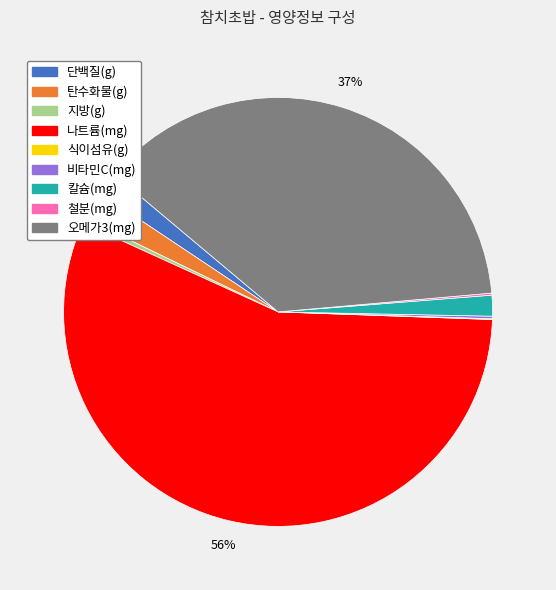

What is the majority slice?

나트륨(mg)